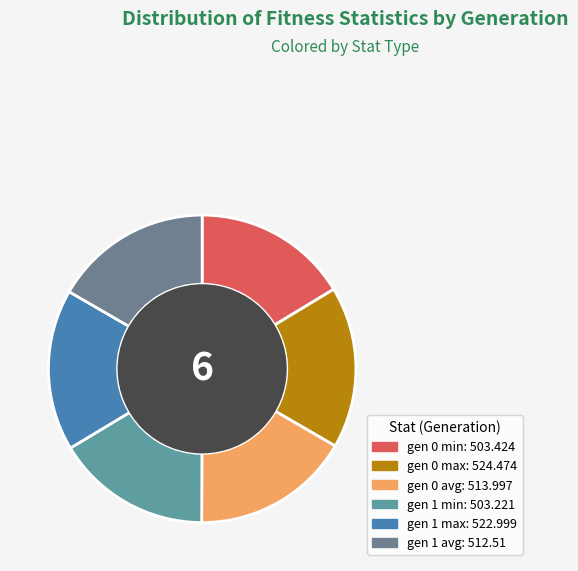

Is the sum of gen 1 min and gen 0 max greater than half?

No